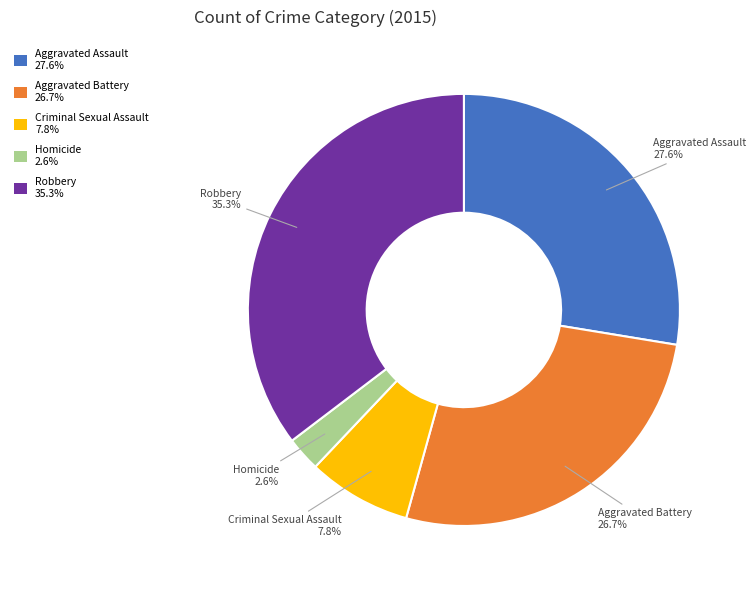

To the nearest percent, what is the difference between the largest and smallest slice percentages?

33%